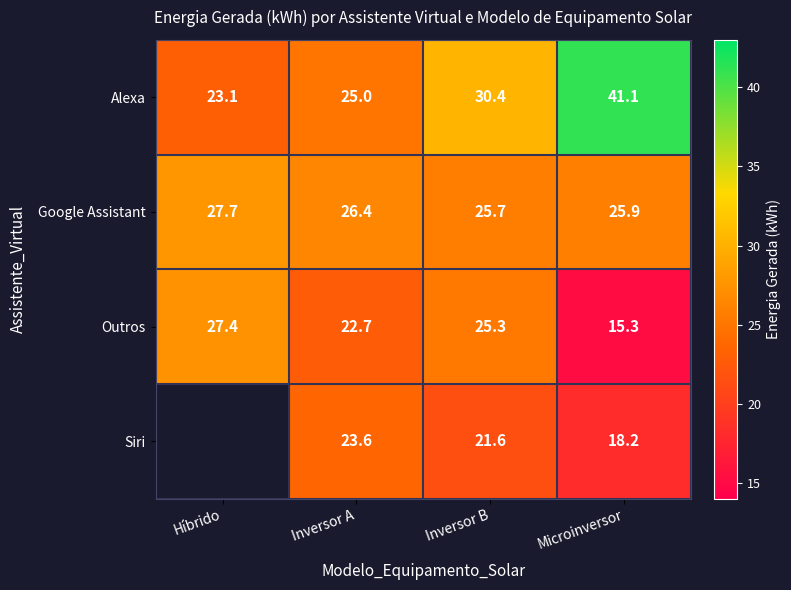

What is the total value across all series at Inversor B?

103.0